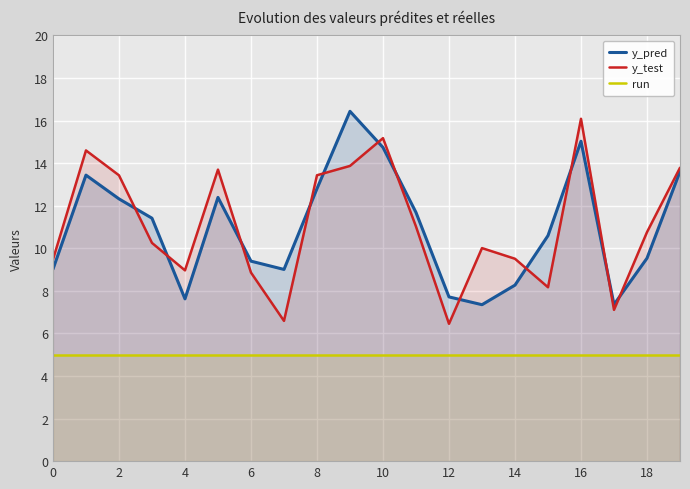

Is it true that run equals 8.6 at 17?

False